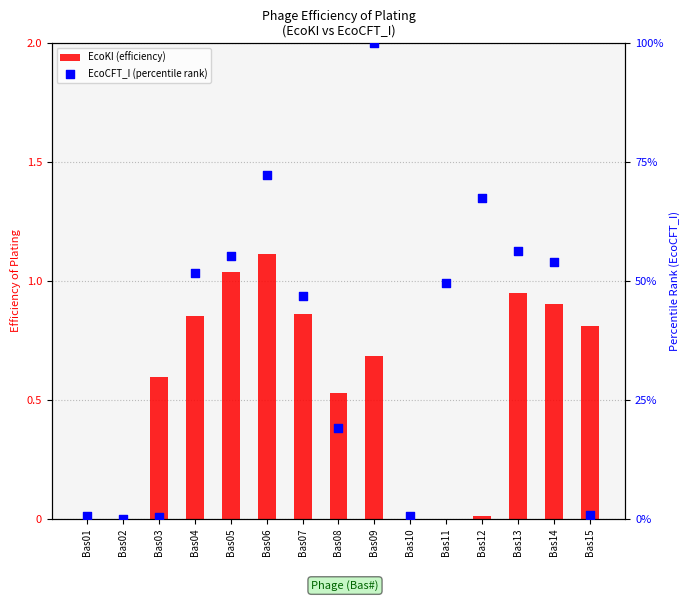

What are all the series names shown in the legend?

EcoKI (efficiency), EcoCFT_I (percentile rank)